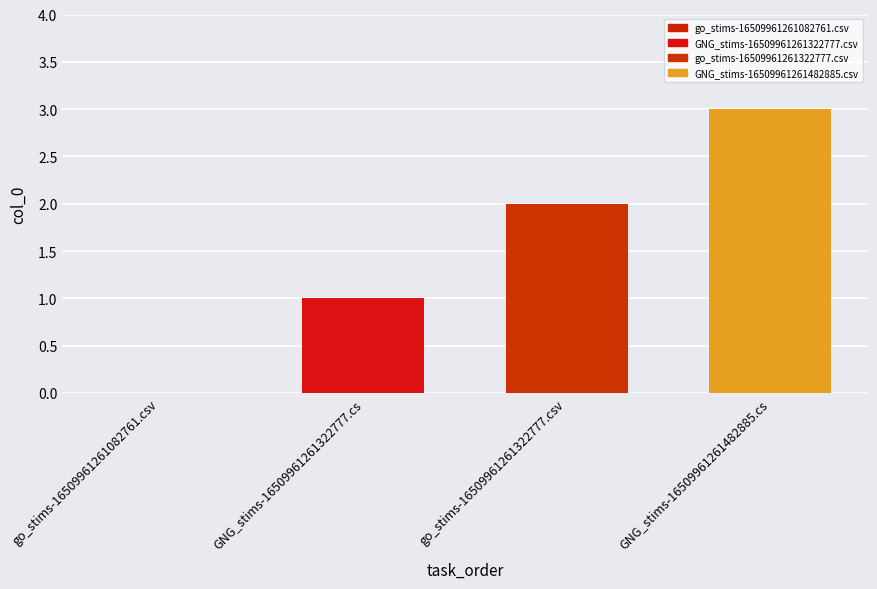

How many series are shown in this chart?

3